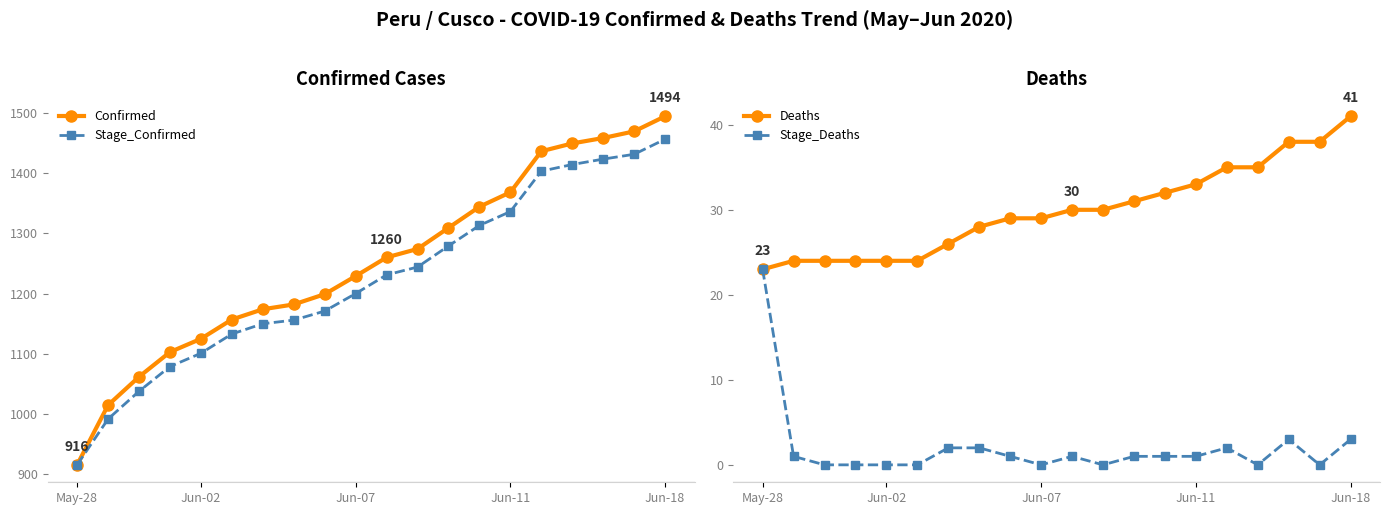

Which series changed the most between 11 and 15?

Confirmed